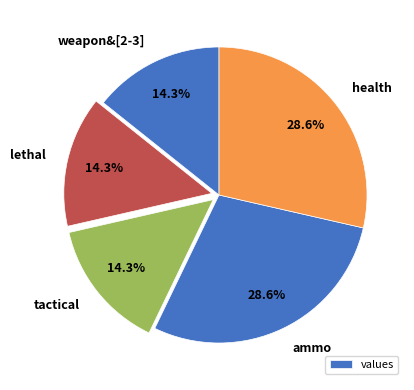

Does health represent more than half of the total?

No